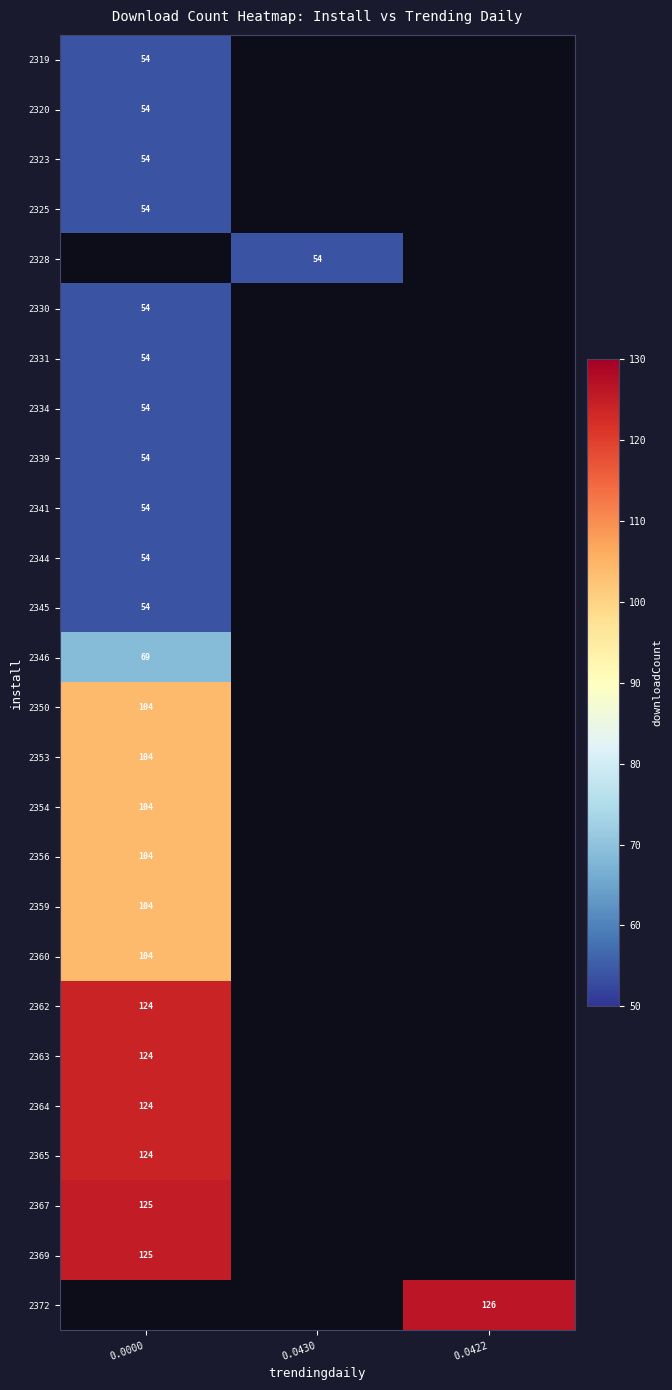

The value of 2344 at 0.0000 is 26. True or false?

False